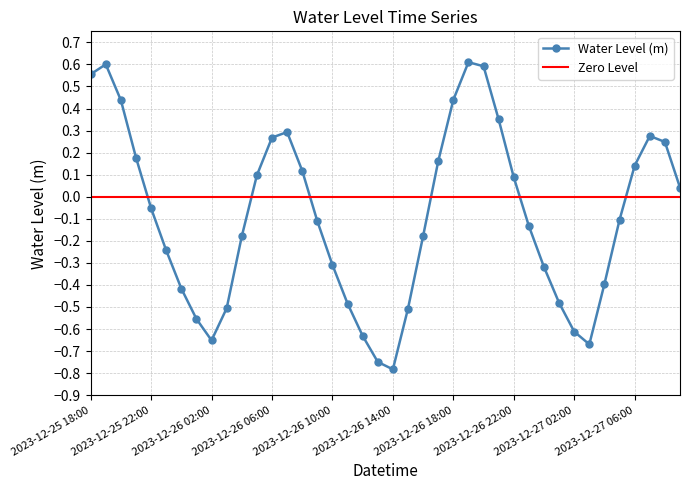

How many interior local peaks (higher than both neighbors) does the data have?

4